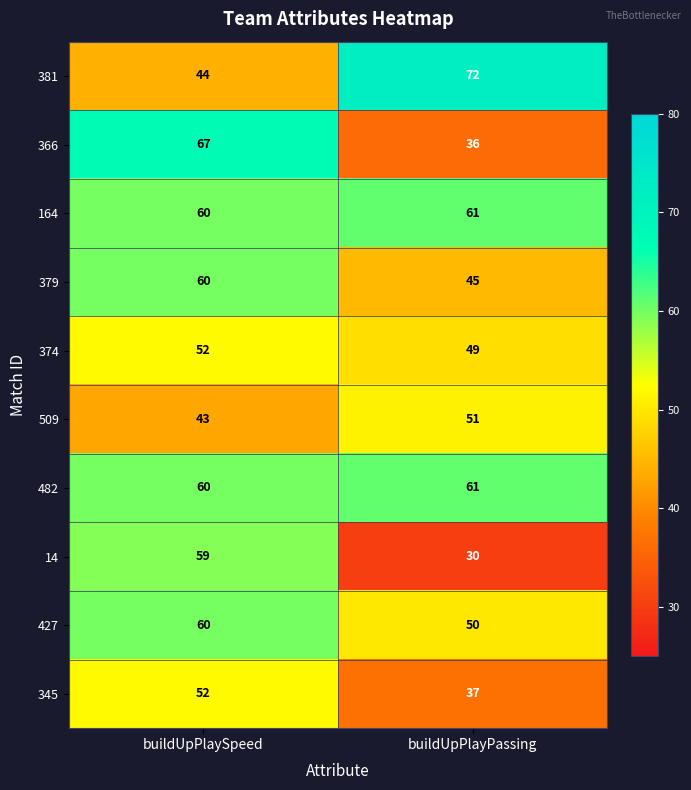

At how many categories does at least one series exceed 41?

2